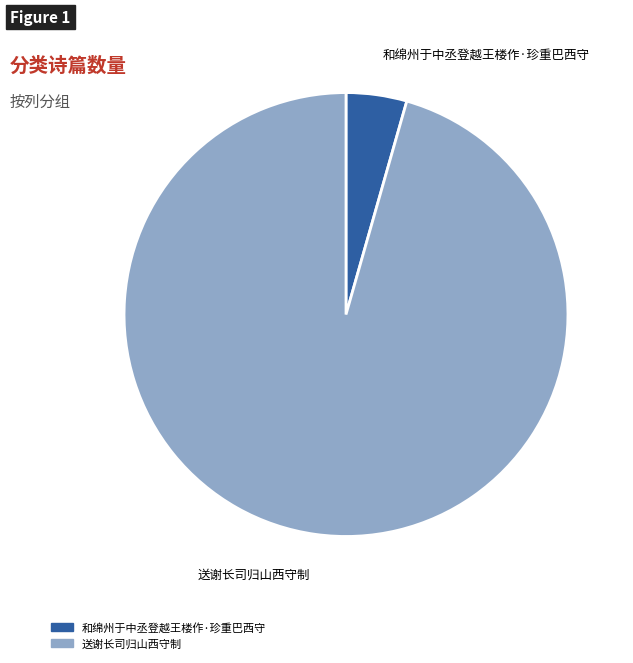

Do 送谢长司归山西守制 and 和绵州于中丞登越王楼作·珍重巴西守 together represent more than half of the pie?

Yes